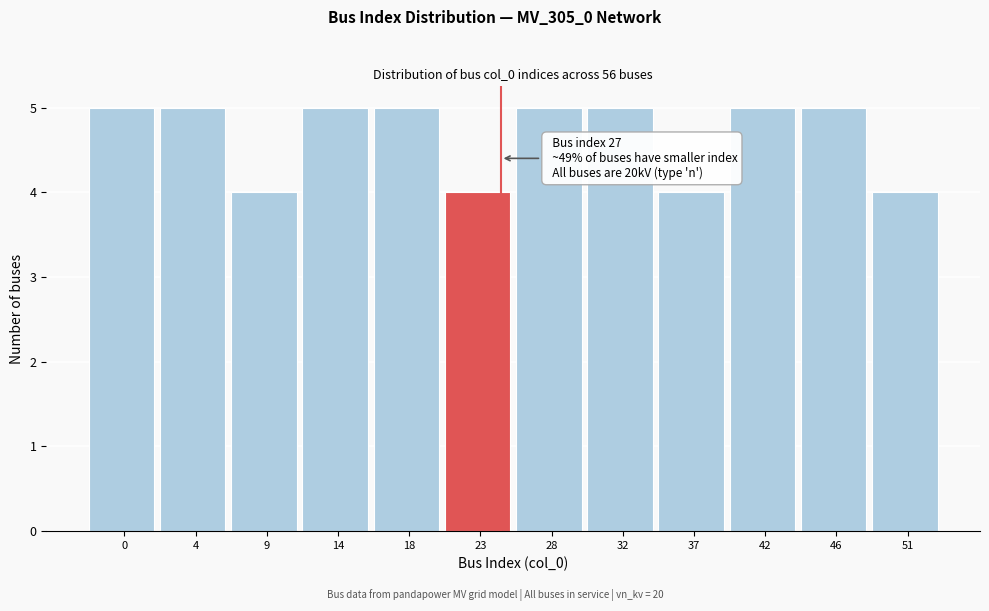

Reading left to right, what are all the values shown in this chart?

5	5	4	5	5	4	5	5	4	5	5	4